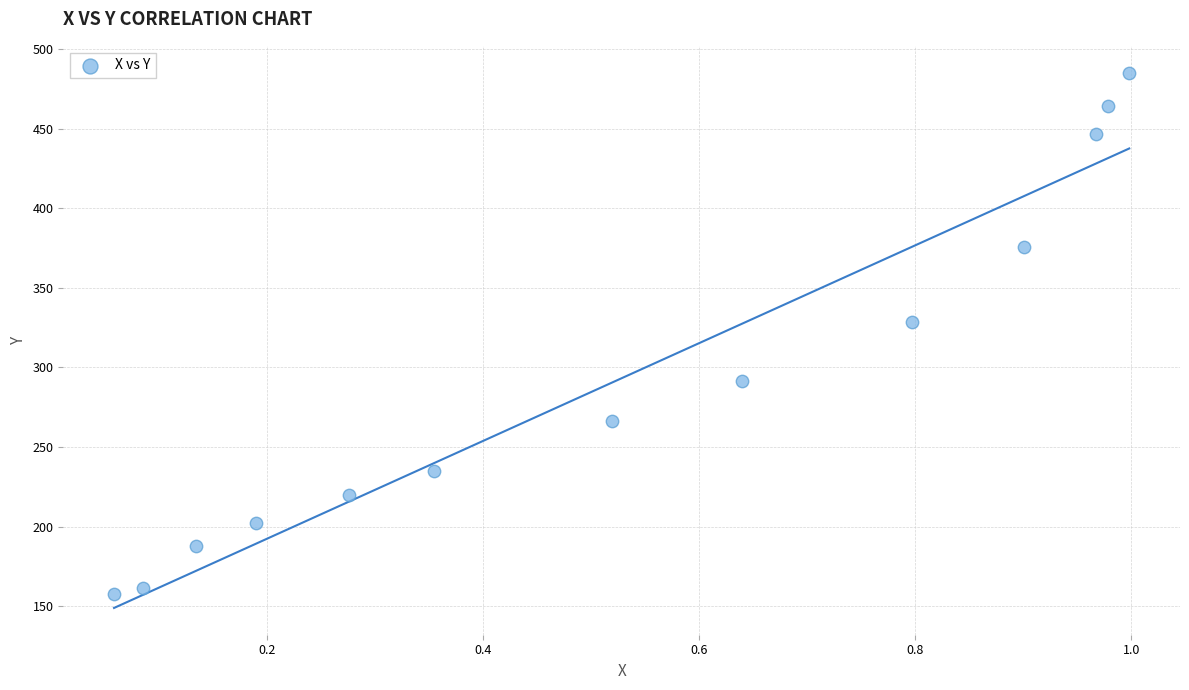

What is the range of X values (max minus min)?

0.9